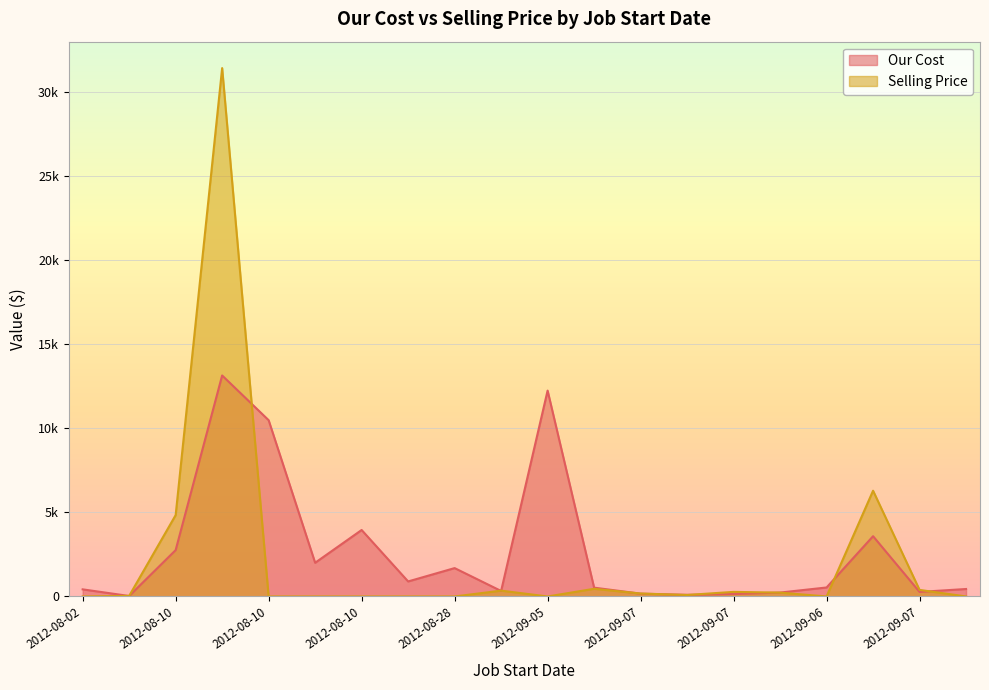

Reading left to right, what are all the values shown in this chart?

Our Cost: 422.5	27.8	2757.9	13150.1	10488.7	2005.2	3955.4	893.3	1687.8	326.7	12250.0	524.2	166.5	96.5	147.4	231.8	534.4	3585.3	269.5	443.5
Selling Price: 0.0	33.0	4840.0	31441.6	0.0	0.0	0.0	0.0	0.0	346.4	0.0	456.4	175.0	87.5	272.5	229.0	0.0	6292.0	390.0	0.0